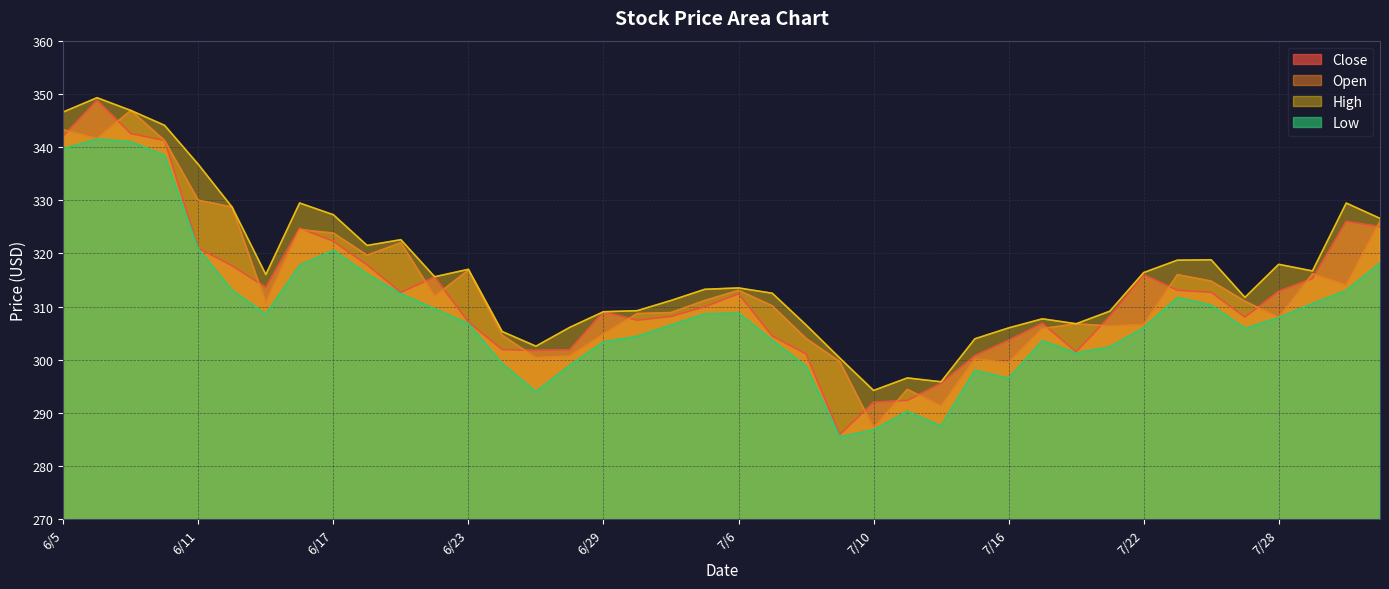

Which series has the largest total across all categories?

High